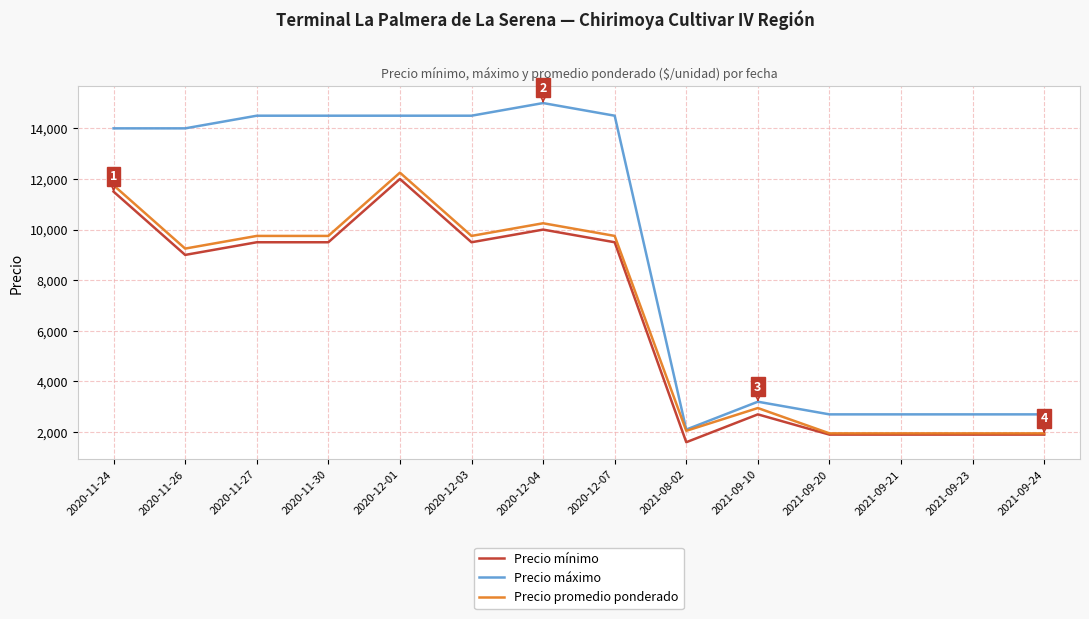

What position from the left is 2021-09-24?

14